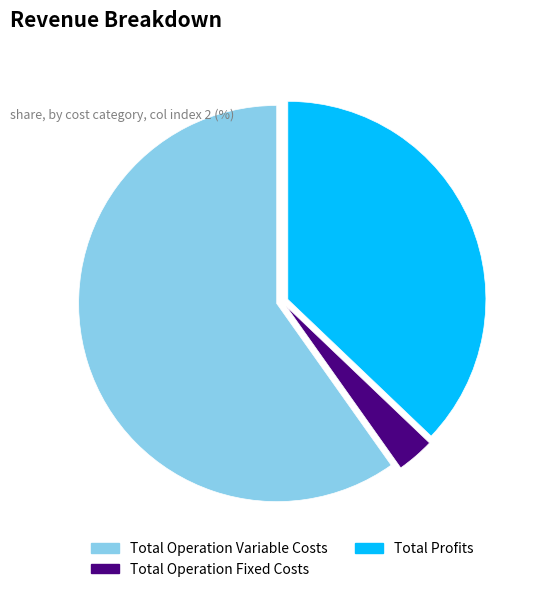

Is it true that Total Operation Variable Costs is 73% of the pie?

False